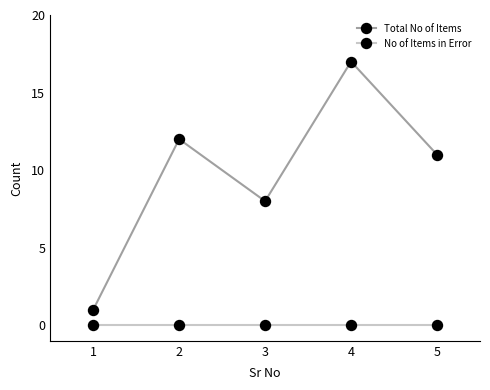

At which category does Total No of Items reach its first local valley?

3